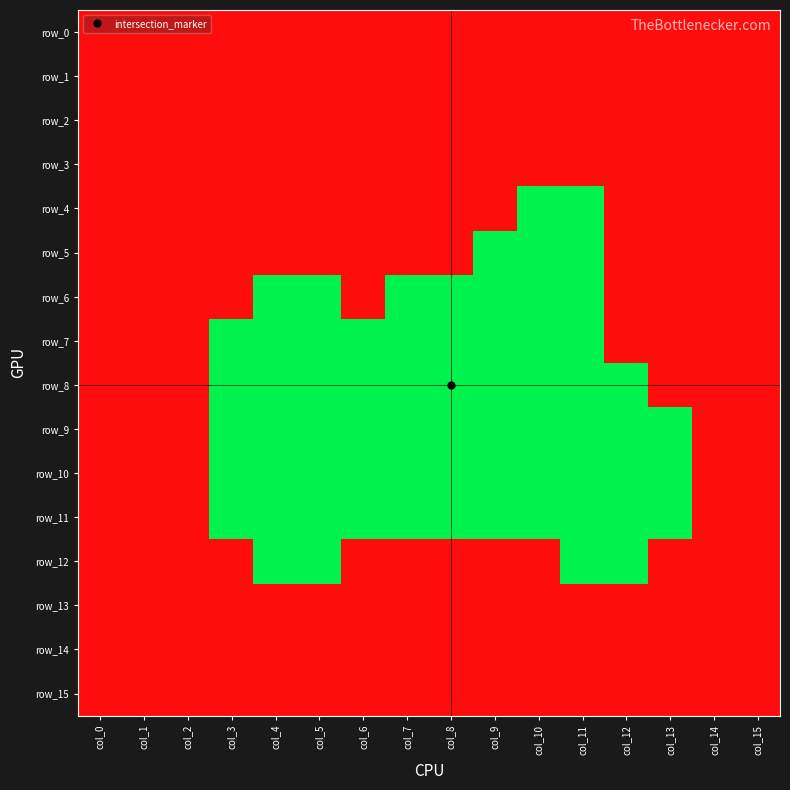

What is the difference between the maximum and minimum values in the row_11 series?

1